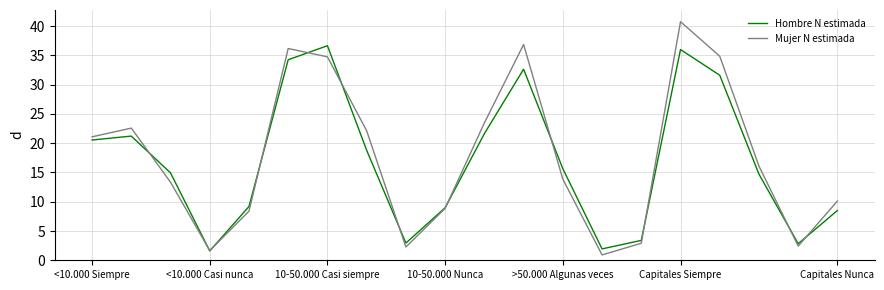

List the series in order of their peak value, lowest first.

Hombre N estimada, Mujer N estimada